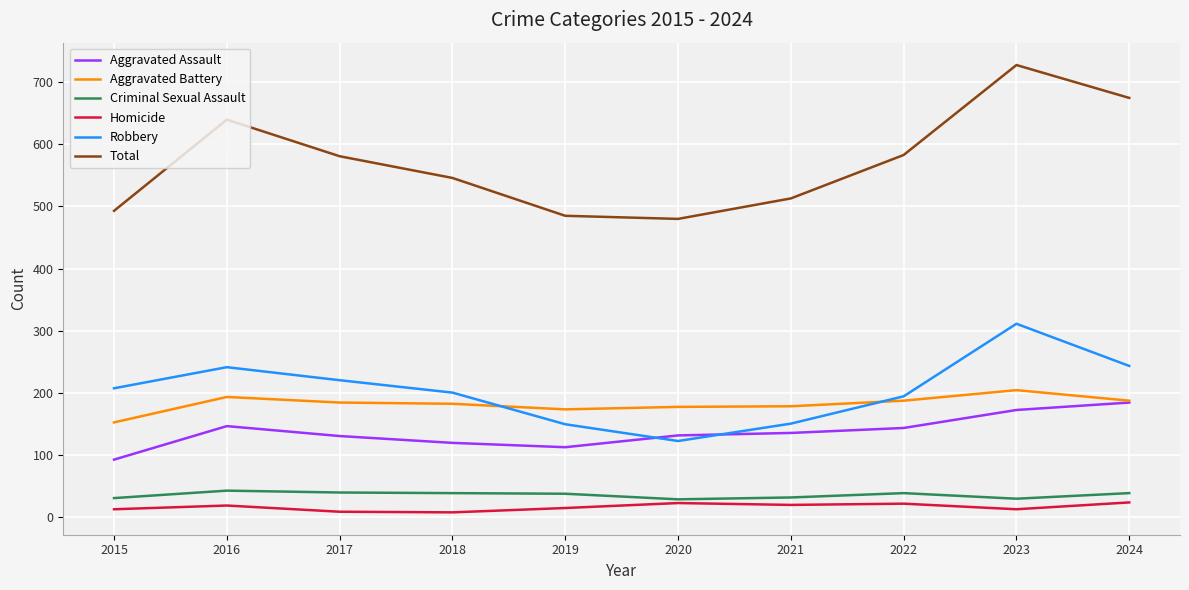

Which series ends up on top after the final intersection of Aggravated Assault and Robbery?

Robbery